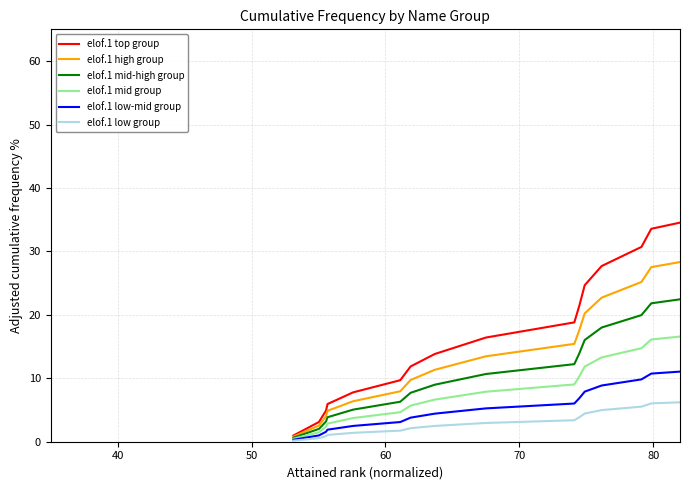

Which series has the largest range (max minus min)?

elof.1 top group